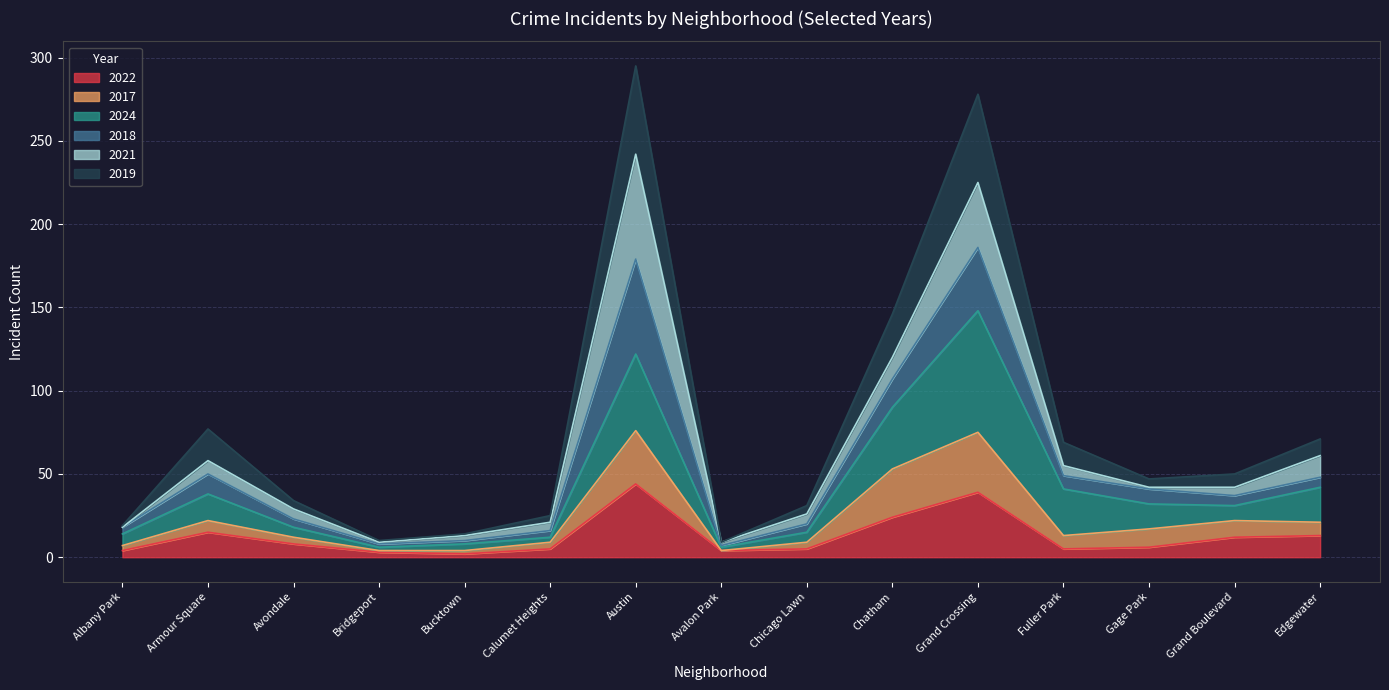

Does the chart display data point markers on the line(s)?

No